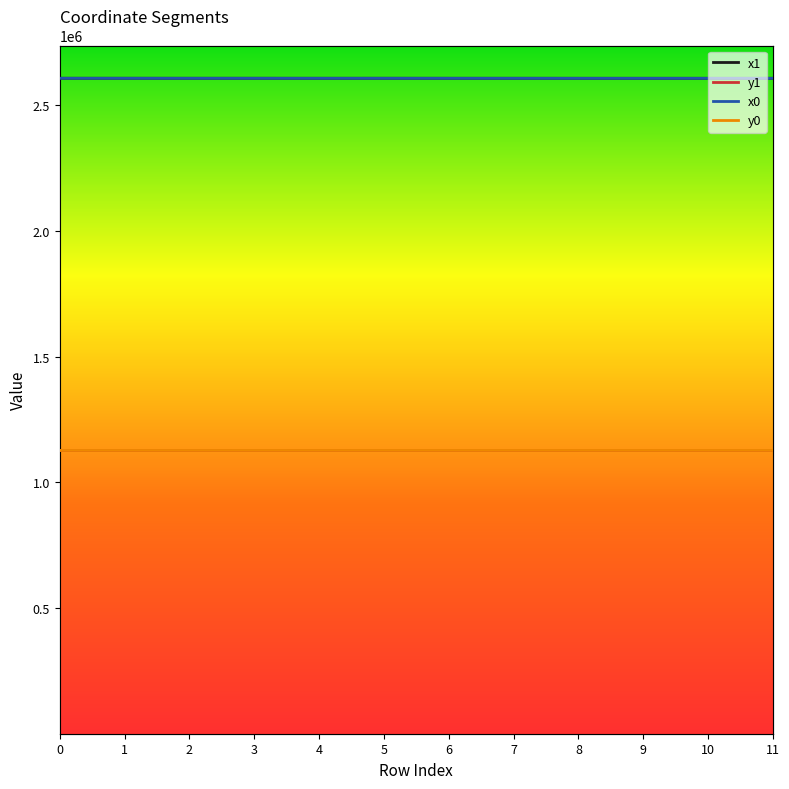

How many intersections are there between x0 and x1?

5